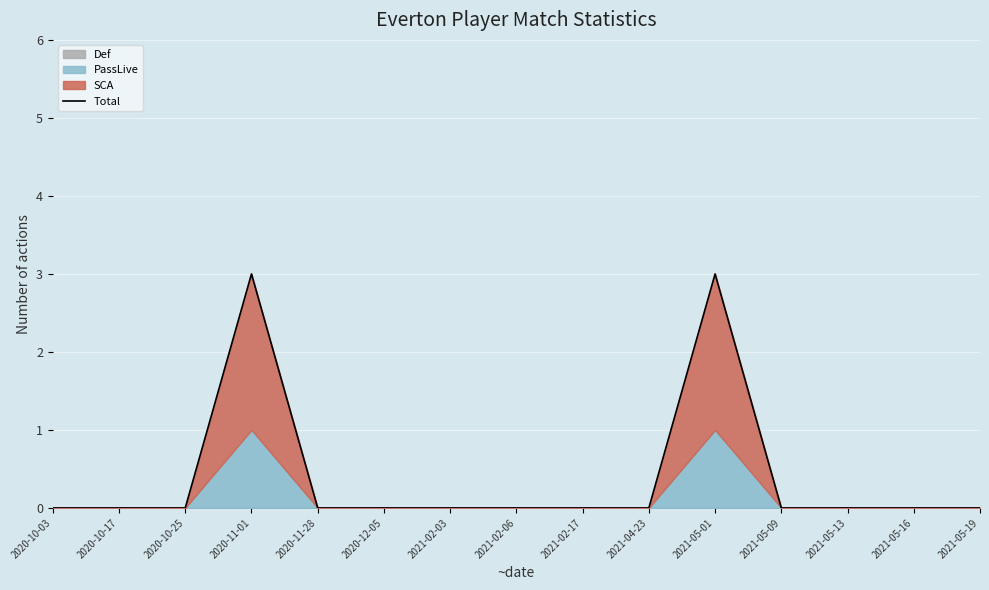

The value at 2021-05-19 is -1. True or false?

False